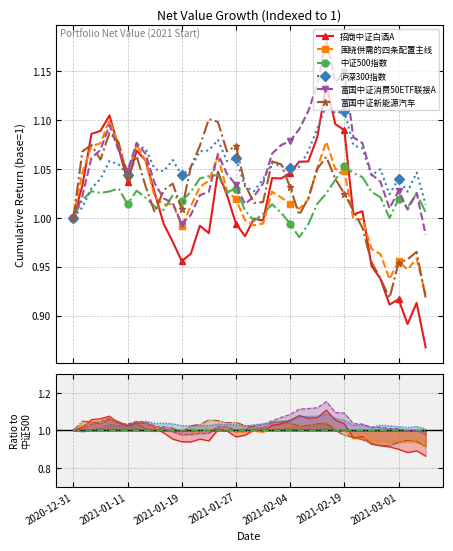

How many data points in 富国中证消费50ETF联接A are less than 1?

7